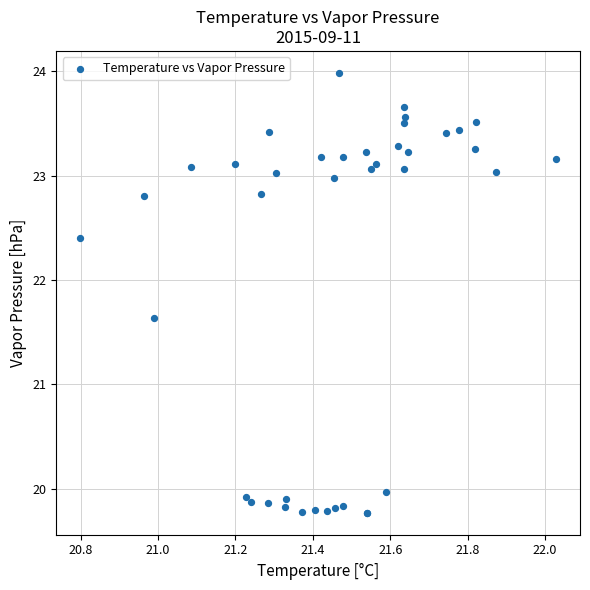

What Y value in the scatter plot is closest to 21?

21.6